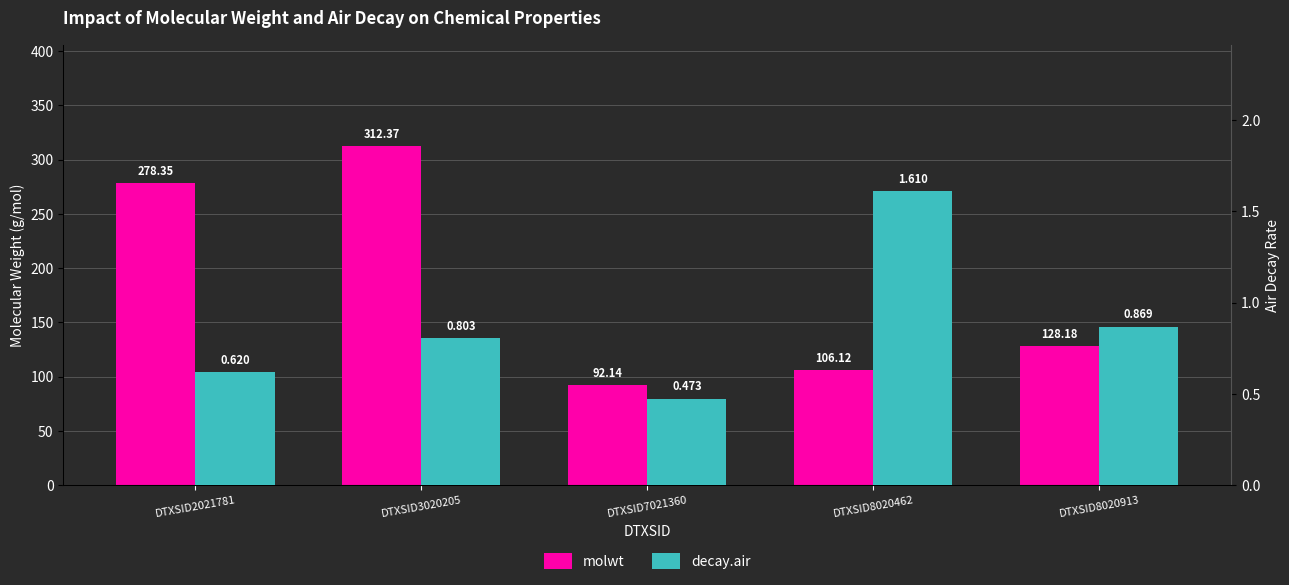

Rank the series at DTXSID8020462 from lowest to highest value.

decay.air, molwt